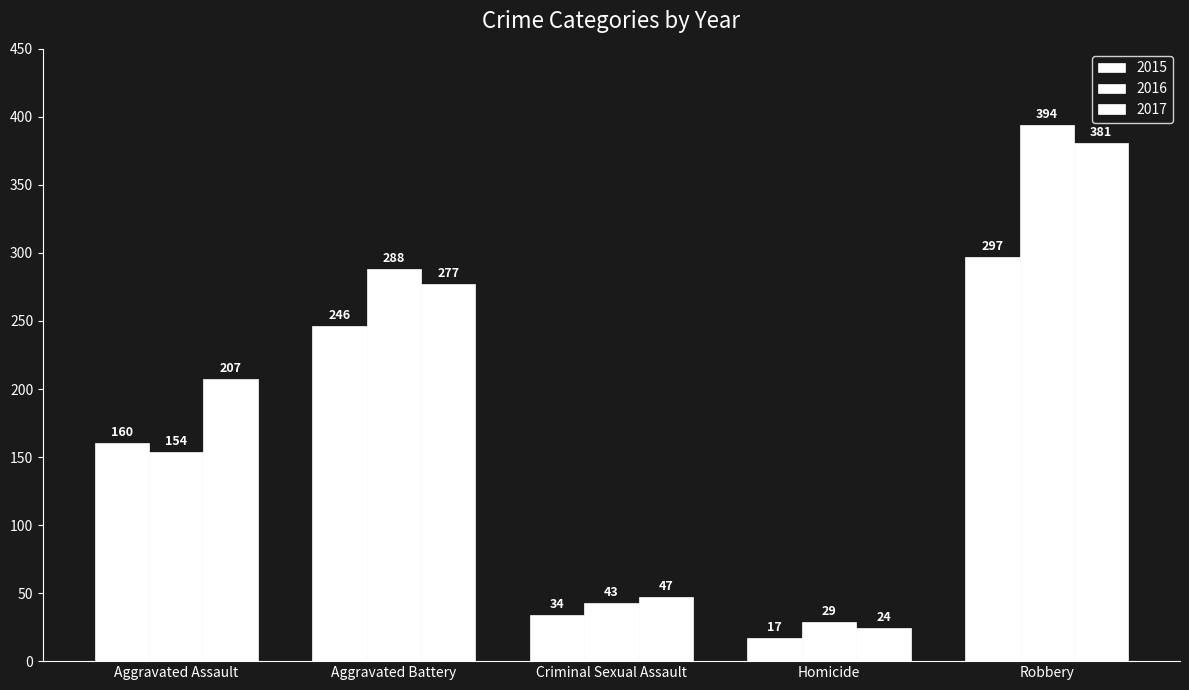

Which series has the widest spread of values?

2016